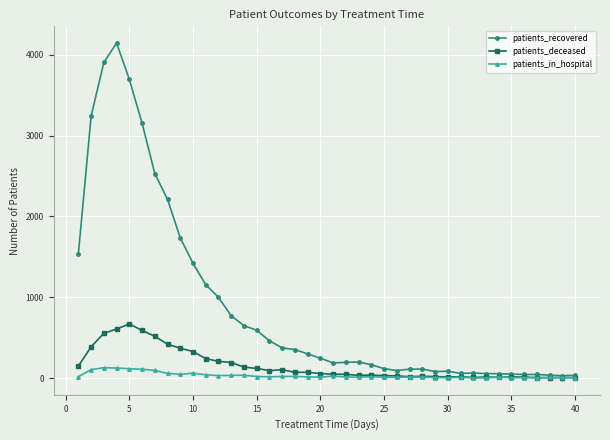

What is the lowest value of the patients_recovered series?

29